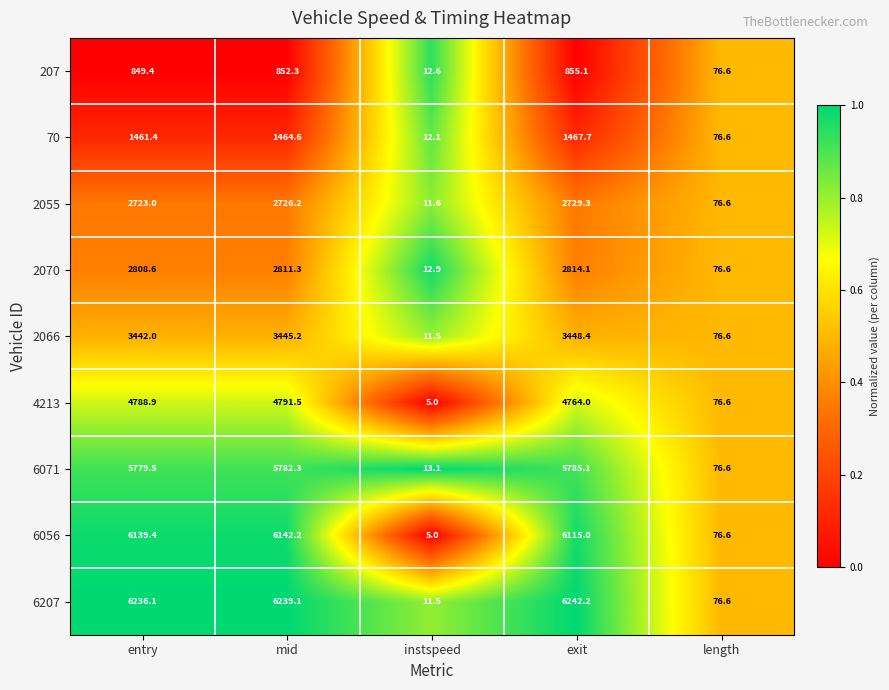

At which category is the sum across all series the highest?

mid